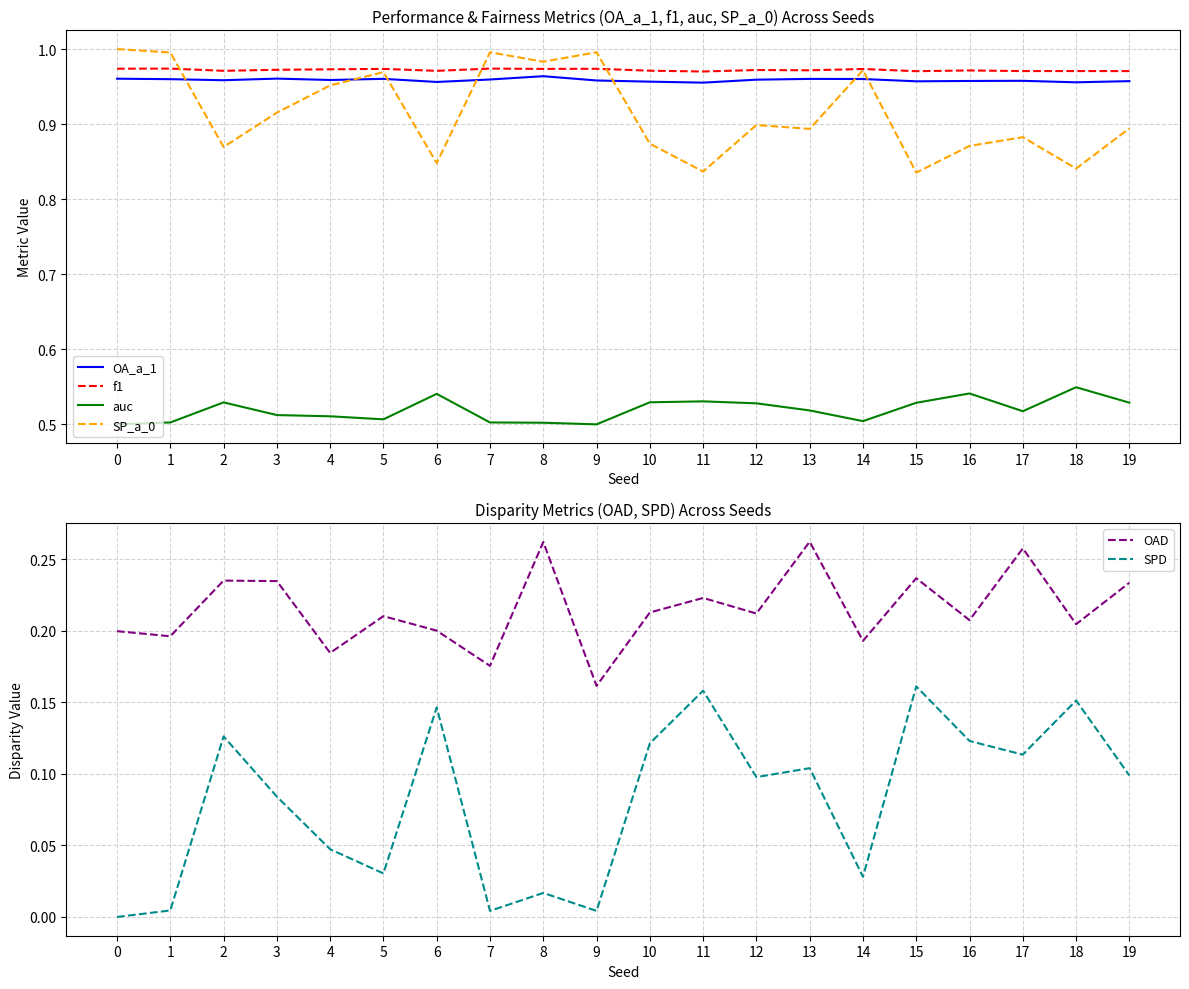

Reading left to right, extract all data points from this chart.

OA_a_1: 1.0	1.0	1.0	1.0	1.0	1.0	1.0	1.0	1.0	1.0	1.0	1.0	1.0	1.0	1.0	1.0	1.0	1.0	1.0	1.0
f1: 1.0	1.0	1.0	1.0	1.0	1.0	1.0	1.0	1.0	1.0	1.0	1.0	1.0	1.0	1.0	1.0	1.0	1.0	1.0	1.0
auc: 0.5	0.5	0.5	0.5	0.5	0.5	0.5	0.5	0.5	0.5	0.5	0.5	0.5	0.5	0.5	0.5	0.5	0.5	0.5	0.5
SP_a_0: 1.0	1.0	0.9	0.9	1.0	1.0	0.8	1.0	1.0	1.0	0.9	0.8	0.9	0.9	1.0	0.8	0.9	0.9	0.8	0.9
OAD: 0.2	0.2	0.2	0.2	0.2	0.2	0.2	0.2	0.3	0.2	0.2	0.2	0.2	0.3	0.2	0.2	0.2	0.3	0.2	0.2
SPD: 0.0	0.0	0.1	0.1	0.0	0.0	0.1	0.0	0.0	0.0	0.1	0.2	0.1	0.1	0.0	0.2	0.1	0.1	0.2	0.1